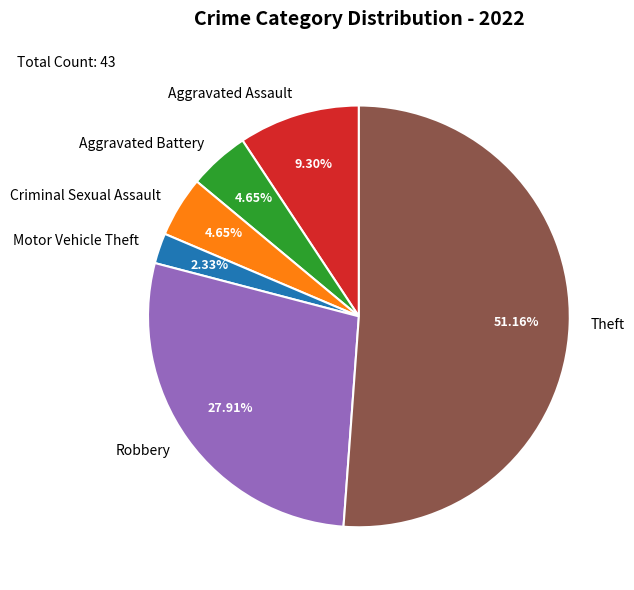

Which category has the smallest portion of the pie?

Motor Vehicle Theft